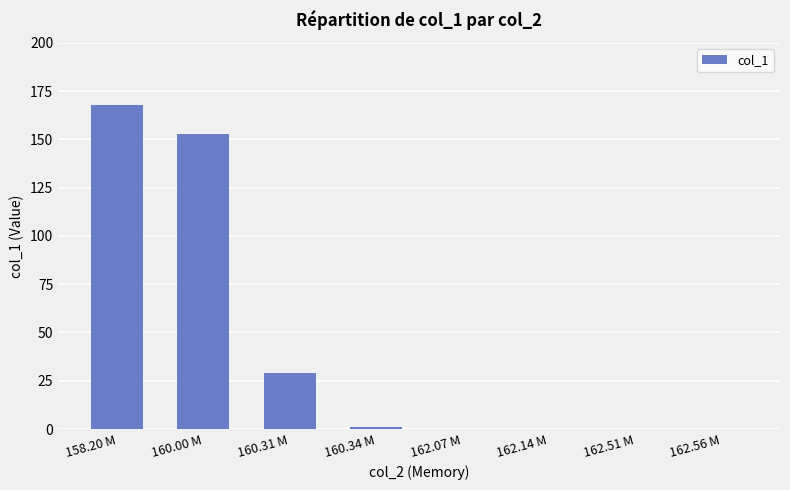

Reading left to right, transcribe all the data shown in this chart.

167.9	152.9	29.0	1.0	0.0	0.0	0.0	0.0